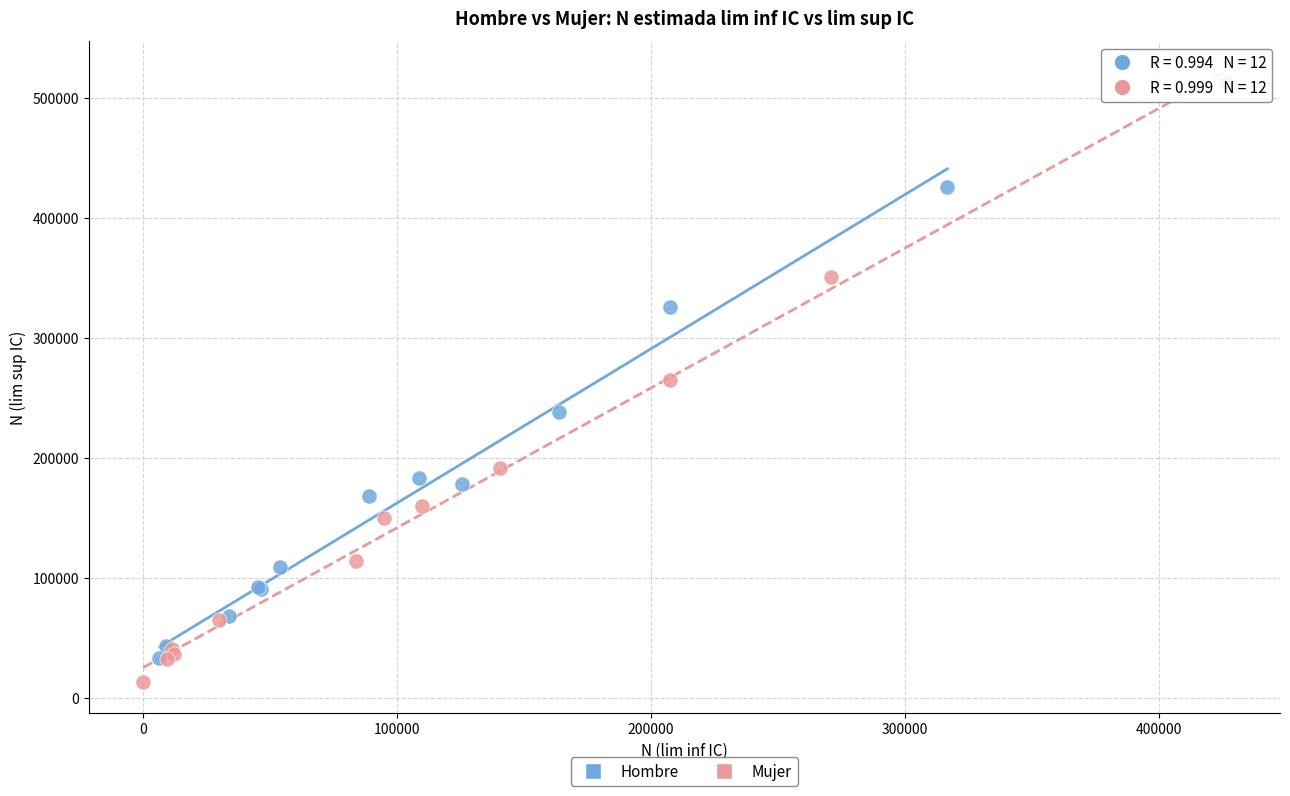

Which series has the widest spread of Y values?

Mujer